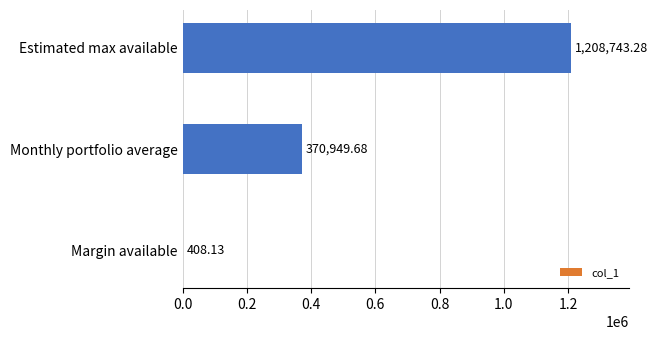

Between Margin available and Estimated max available, which is larger?

Estimated max available